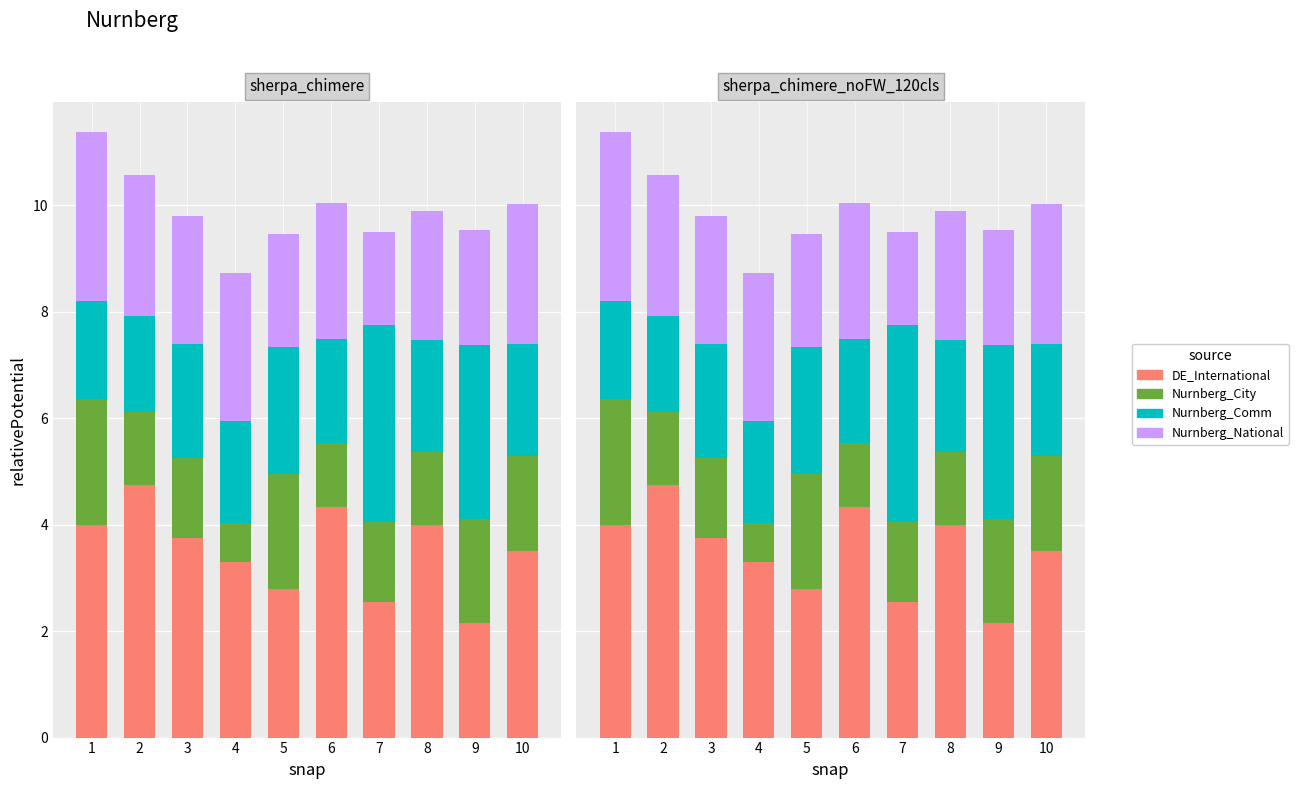

Rank the series by their maximum value, from highest to lowest.

DE_International, Nurnberg_Comm, Nurnberg_National, Nurnberg_City